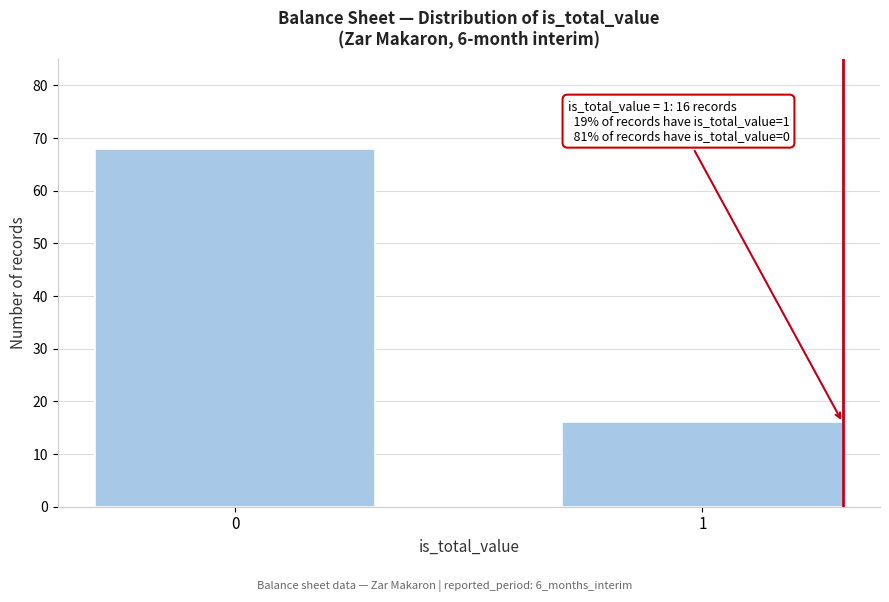

Reading left to right, list all the values displayed in this chart.

68	16